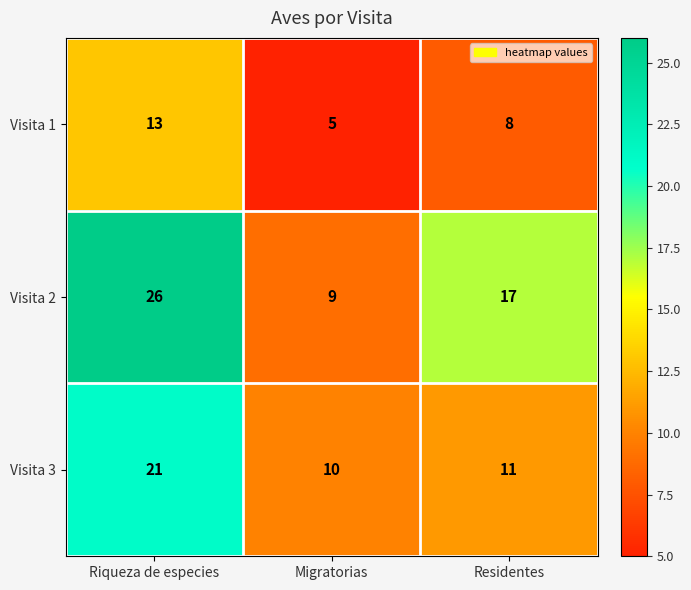

True or false: Visita 3 has a value of 3 at Migratorias.

False